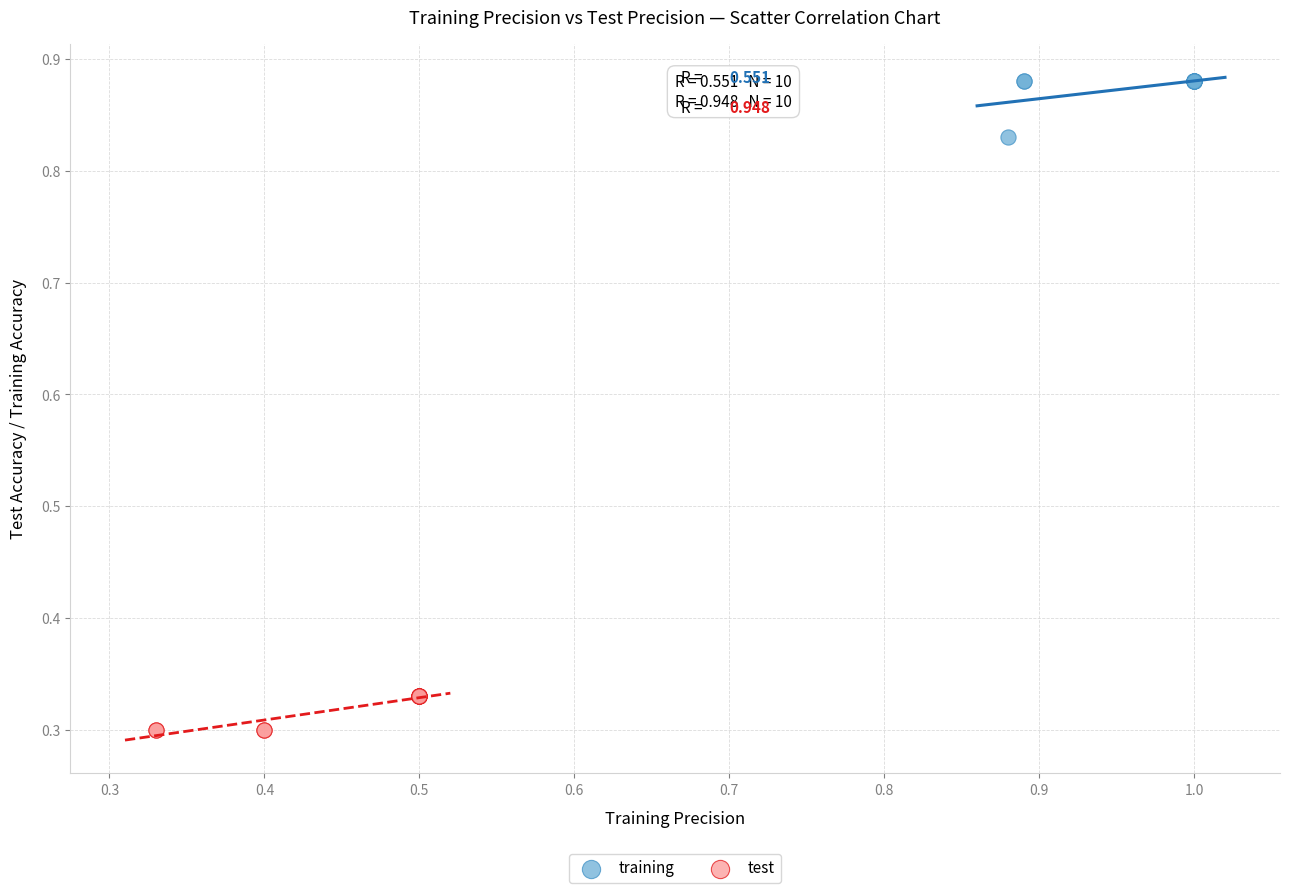

Which series reaches the minimum Y coordinate?

test